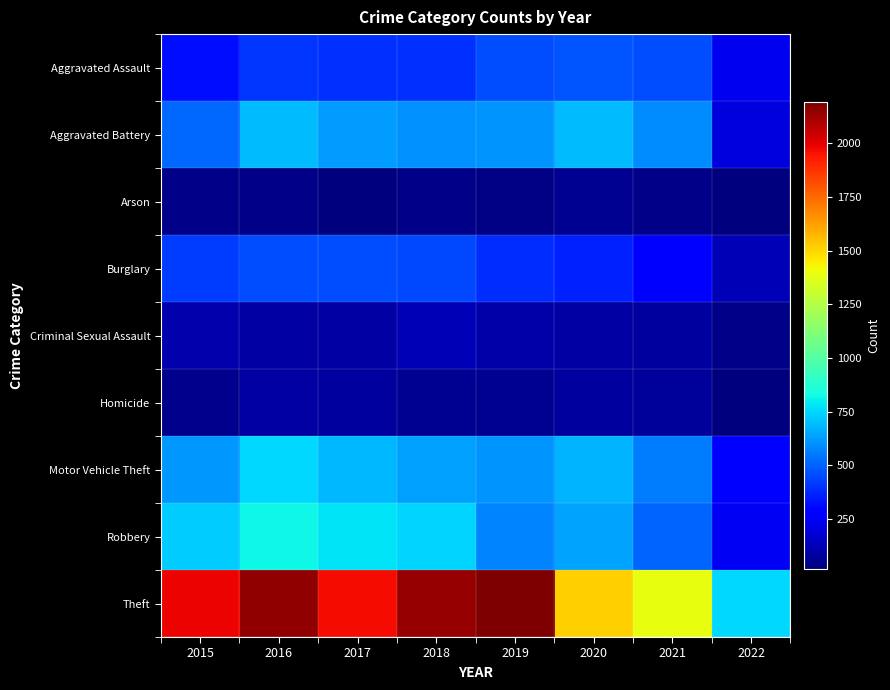

Reading left to right, list all the values displayed in this chart.

Aggravated Assault: 2015=323	2016=402	2017=396	2018=392	2019=452	2020=468	2021=452	2022=231
Aggravated Battery: 2015=515	2016=691	2017=623	2018=600	2019=608	2020=691	2021=587	2022=202
Arson: 2015=35	2016=40	2017=23	2018=37	2019=32	2020=55	2021=43	2022=18
Burglary: 2015=422	2016=451	2017=453	2018=443	2019=383	2020=363	2021=280	2022=120
Criminal Sexual Assault: 2015=105	2016=87	2017=90	2018=122	2019=102	2020=88	2021=83	2022=43
Homicide: 2015=50	2016=87	2017=82	2018=56	2019=53	2020=81	2021=69	2022=23
Motor Vehicle Theft: 2015=614	2016=756	2017=680	2018=631	2019=611	2020=675	2021=560	2022=279
Robbery: 2015=726	2016=819	2017=780	2018=741	2019=577	2020=639	2021=506	2022=240
Theft: 2015=1981	2016=2148	2017=1968	2018=2140	2019=2190	2020=1518	2021=1392	2022=753